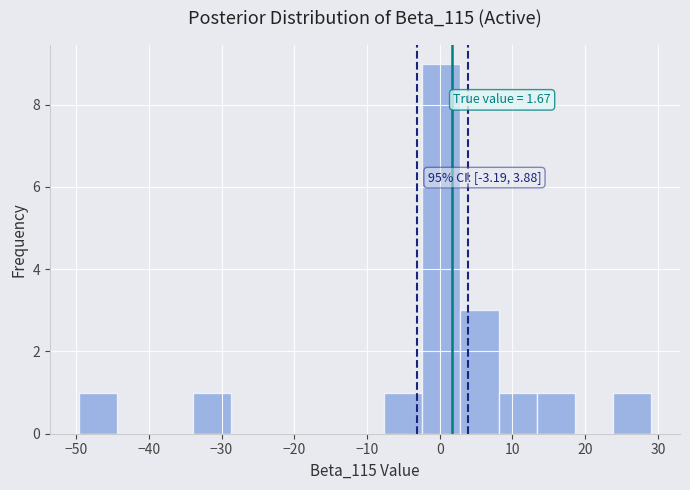

Which range on the x-axis has the tallest bar?

-2 to 3